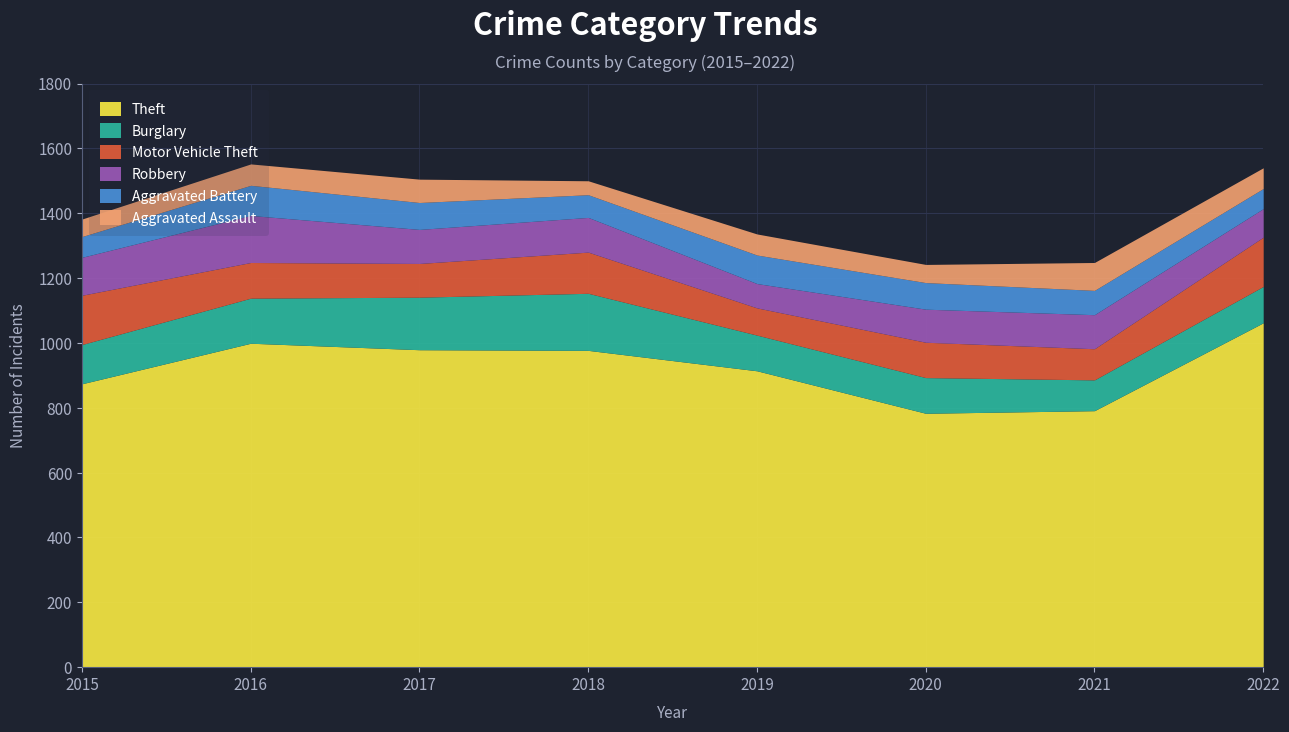

What is the total value across all series at 2017?

1505